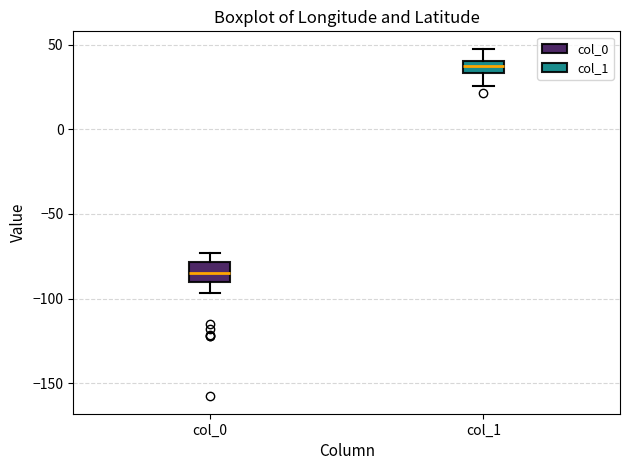

Where is the upper edge of the box for col_1 on the y-axis? The values are not printed on the chart, so give them approximately, as read against the axis.

40